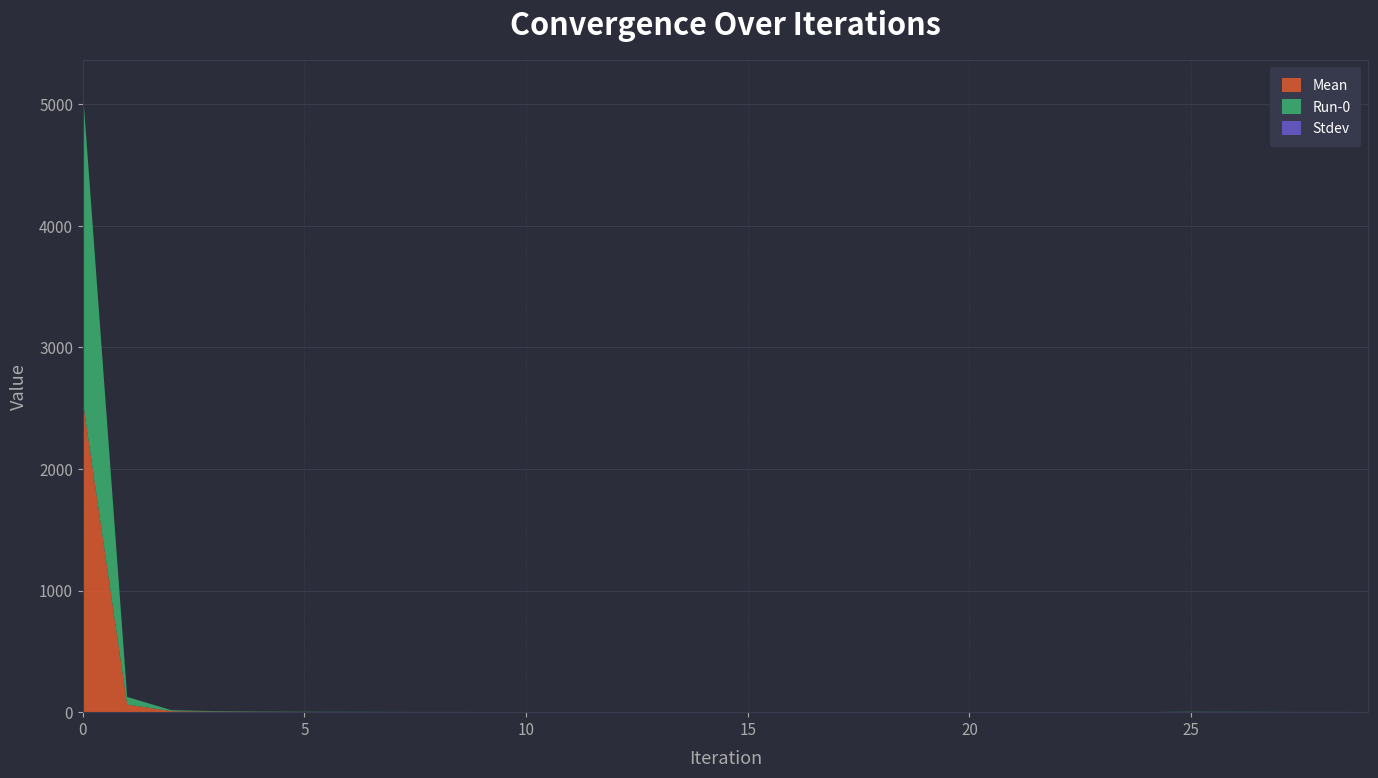

Reading right to left, extract all data points from this chart.

Mean: 0.8	0.9	1.0	1.2	1.6	0.6	0.6	0.6	0.6	0.6	0.6	0.6	0.6	0.6	0.6	0.6	0.6	0.6	0.7	0.7	0.8	0.9	1.0	1.2	1.6	2.4	4.1	8.2	62.6	2555.9
Run-0: 0.8	0.9	1.0	1.2	1.6	0.6	0.6	0.6	0.6	0.6	0.6	0.6	0.6	0.6	0.6	0.6	0.6	0.6	0.7	0.7	0.8	0.9	1.0	1.2	1.6	2.4	4.1	8.2	62.6	2555.9
Stdev: 0.0	0.0	0.0	0.0	0.0	0.0	0.0	0.0	0.0	0.0	0.0	0.0	0.0	0.0	0.0	0.0	0.0	0.0	0.0	0.0	0.0	0.0	0.0	0.0	0.0	0.0	0.0	0.0	0.0	0.0